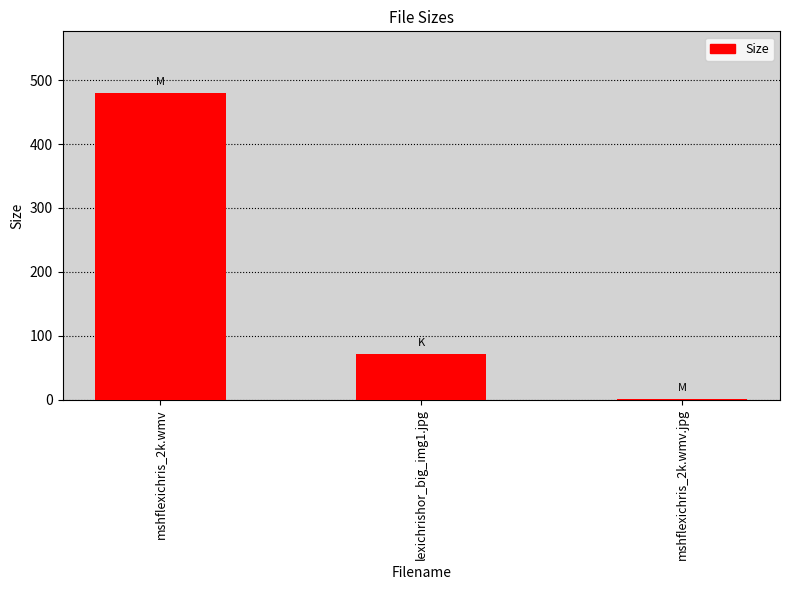

Reading right to left, what are all the values shown in this chart?

1.1	71.0	480.4